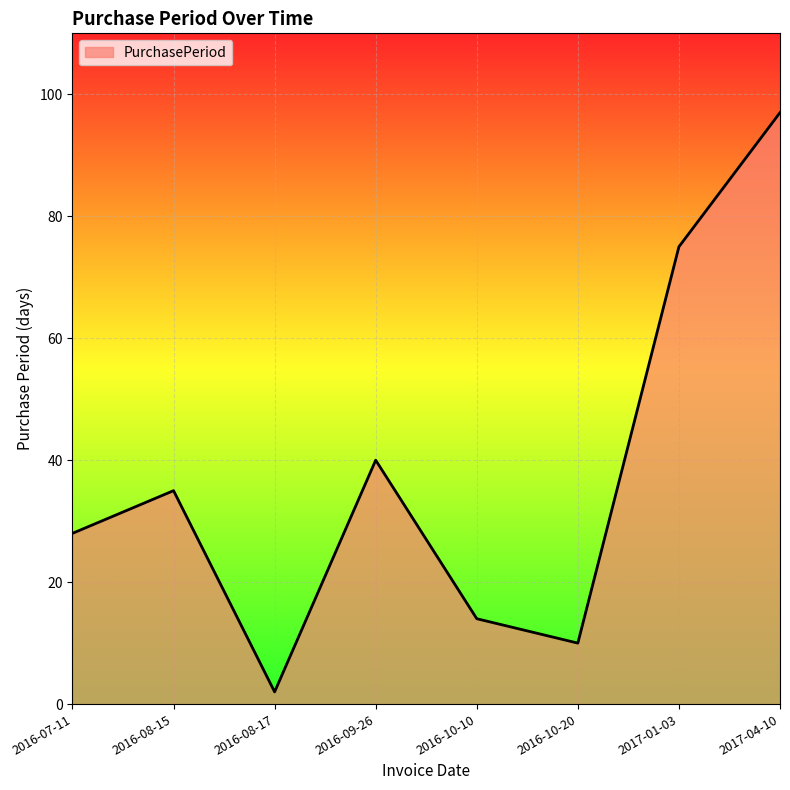

How many categories are shown in the chart?

8